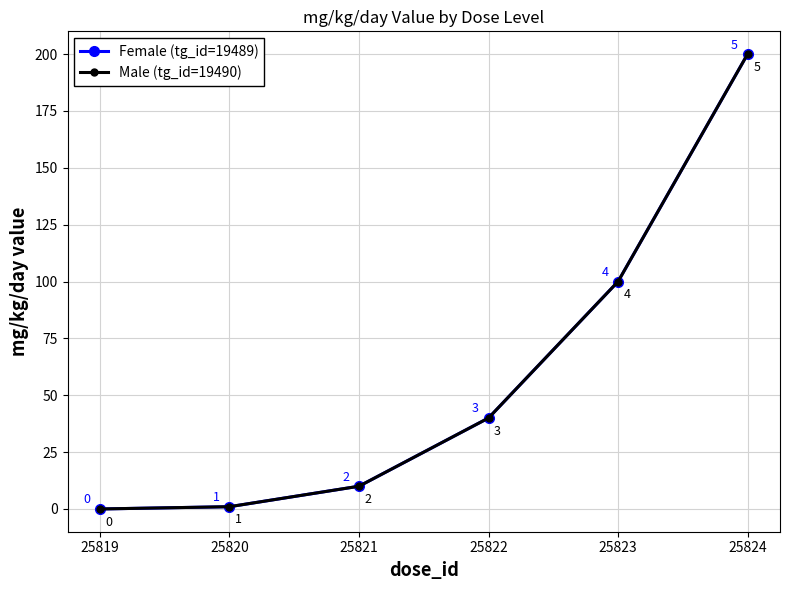

Which series changed the most between 25821 and 25823?

Female (tg_id=19489)